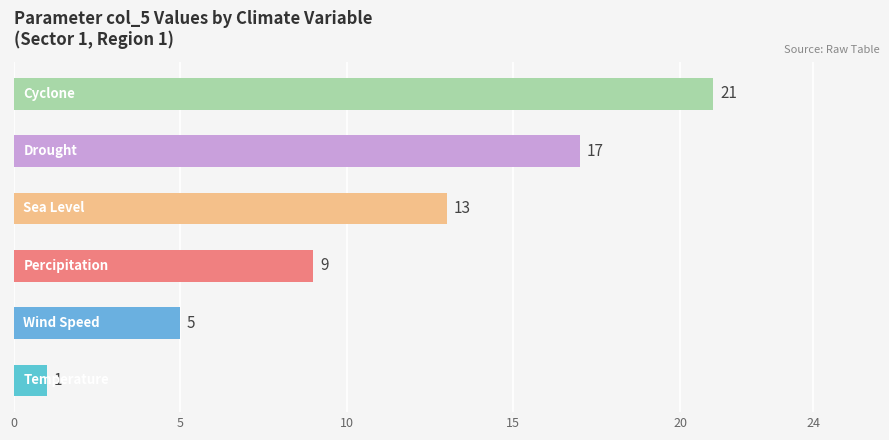

Count the values in the range 5 to 17.

4